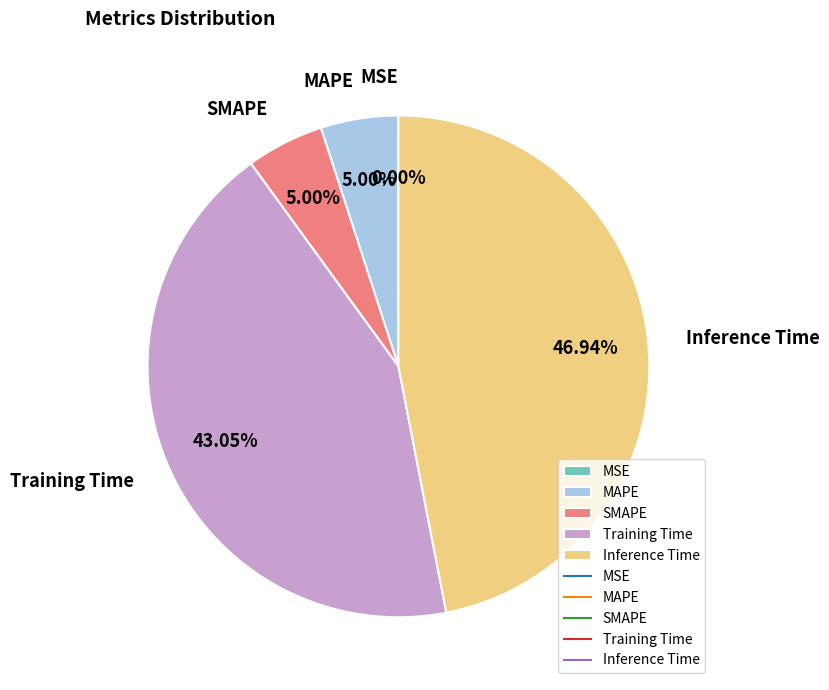

Does any single category account for the majority?

No